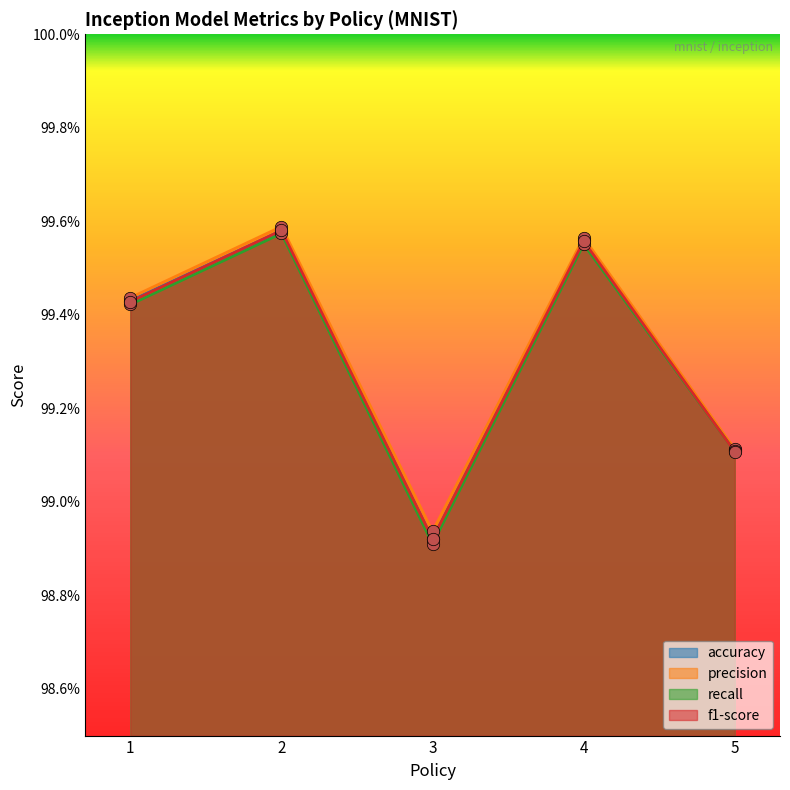

Is the value of accuracy at 3 greater than the value of recall at 3?

Yes